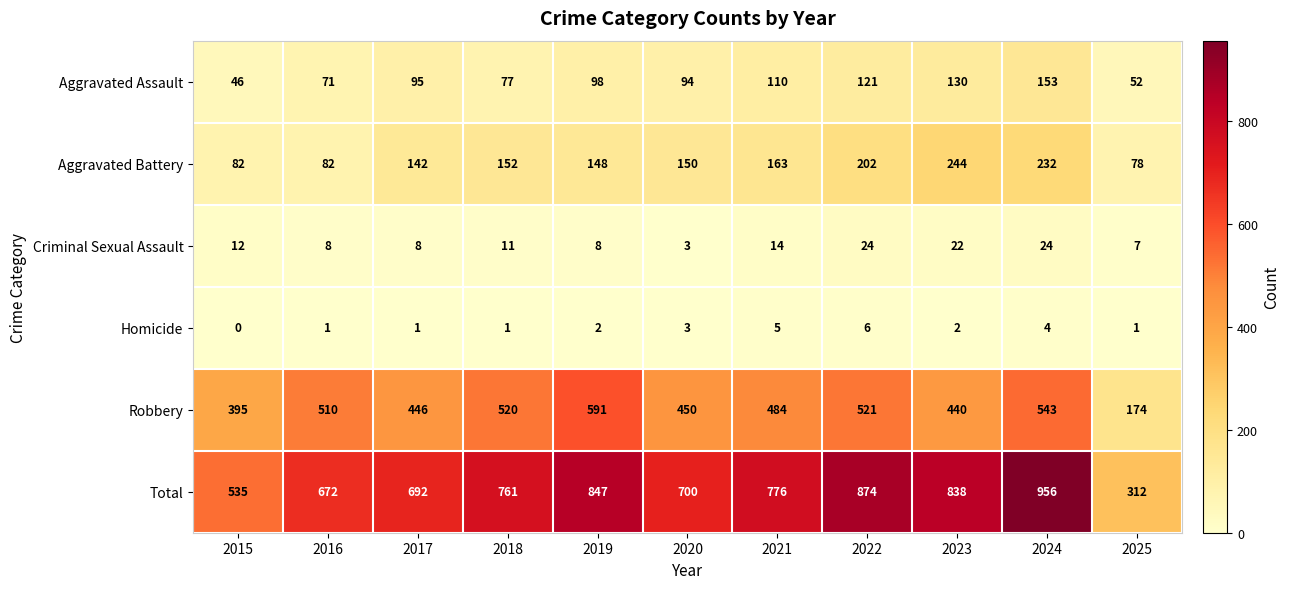

Is the value of Robbery at 2015 greater than the value of Criminal Sexual Assault at 2017?

Yes